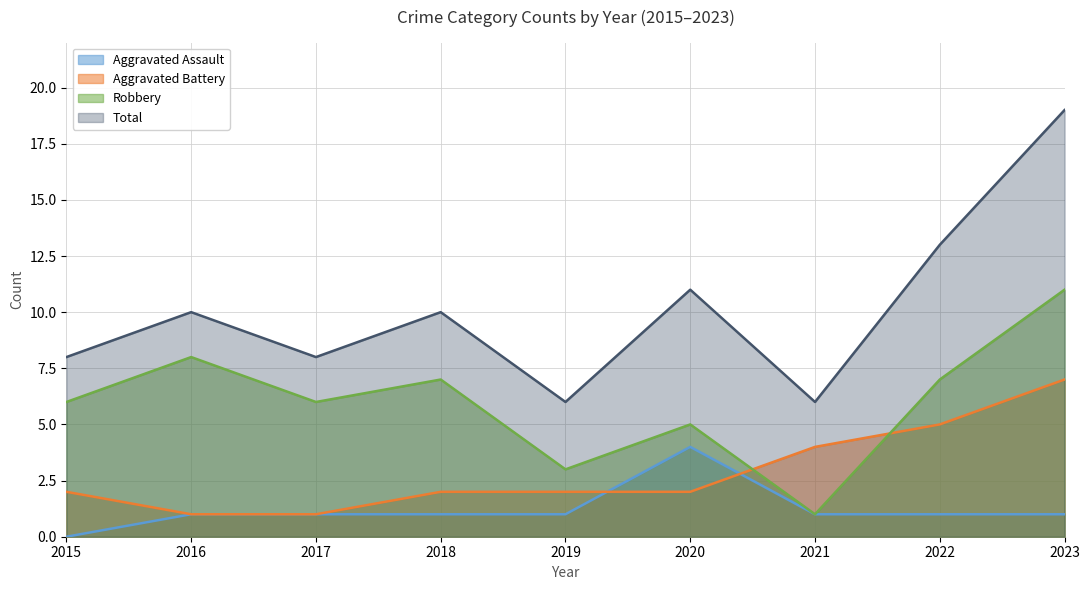

Is the value of Aggravated Assault at 2020 greater than the value of Aggravated Battery at 2017?

Yes